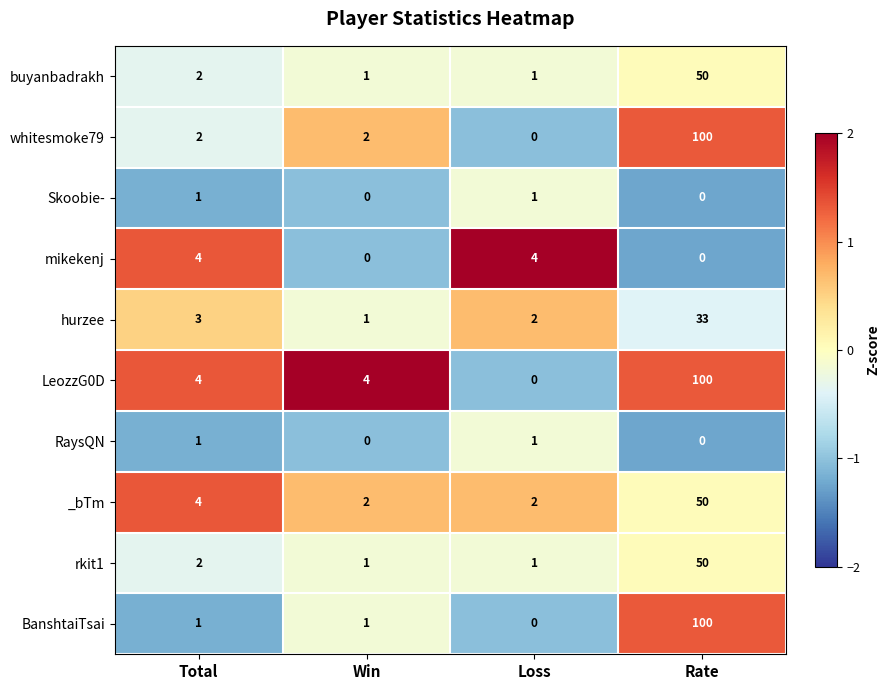

At which category does the chart reach its peak across all series?

Rate